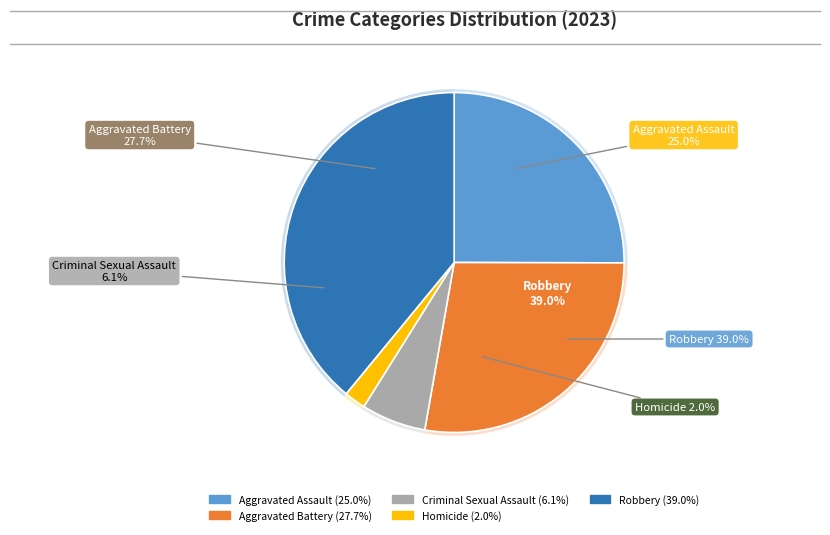

To the nearest percent, what is the average slice percentage?

20%